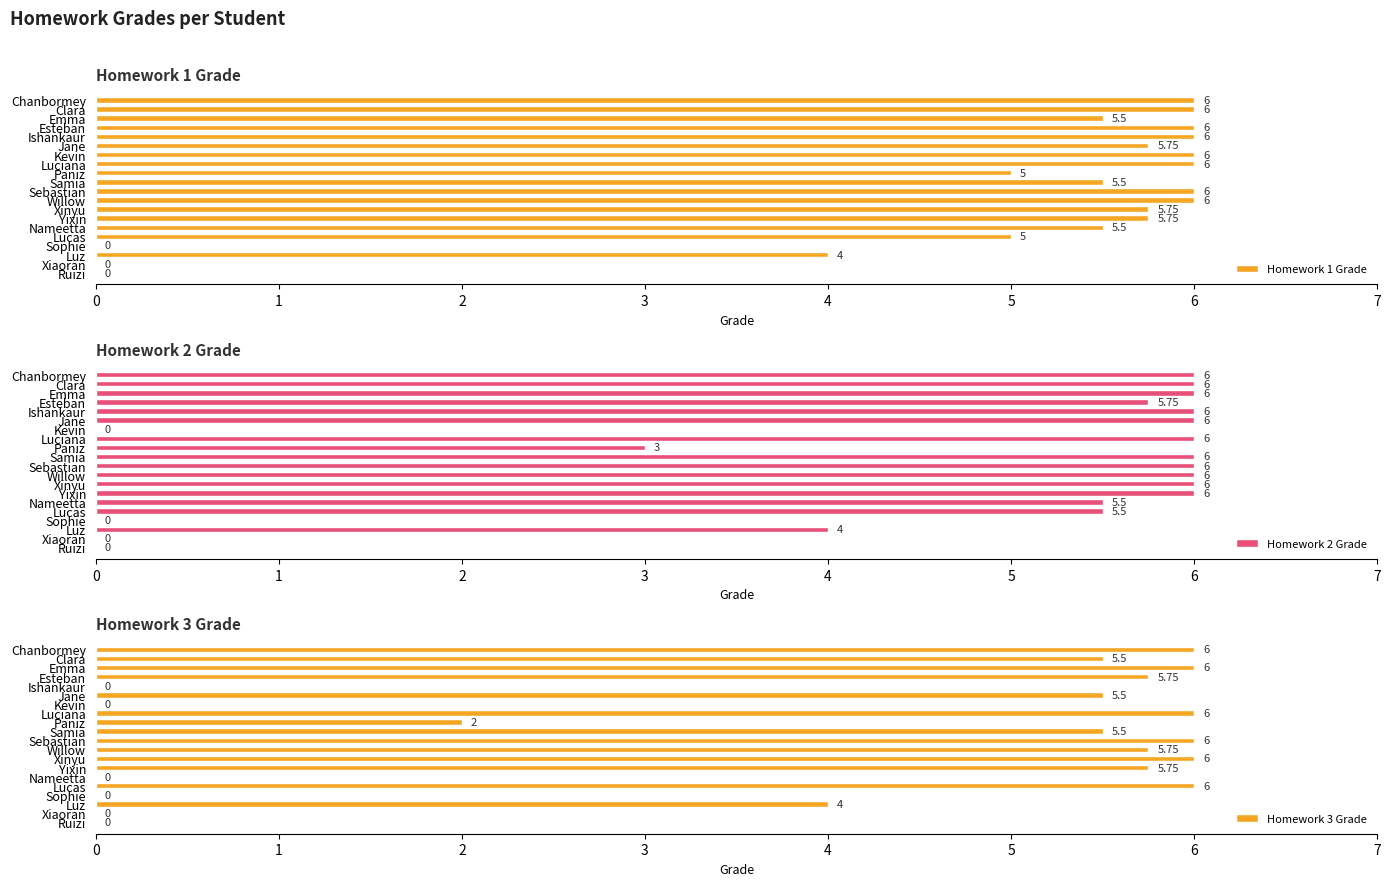

How many positive values does the Homework 1 Grade series have?

17